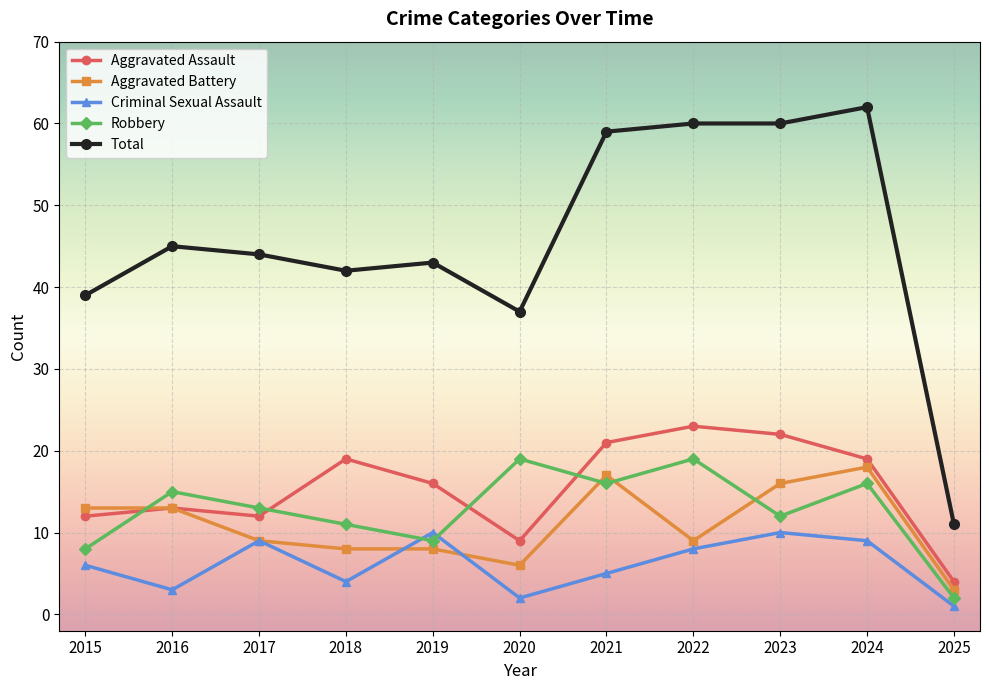

What is the minimum value for Aggravated Battery?

3